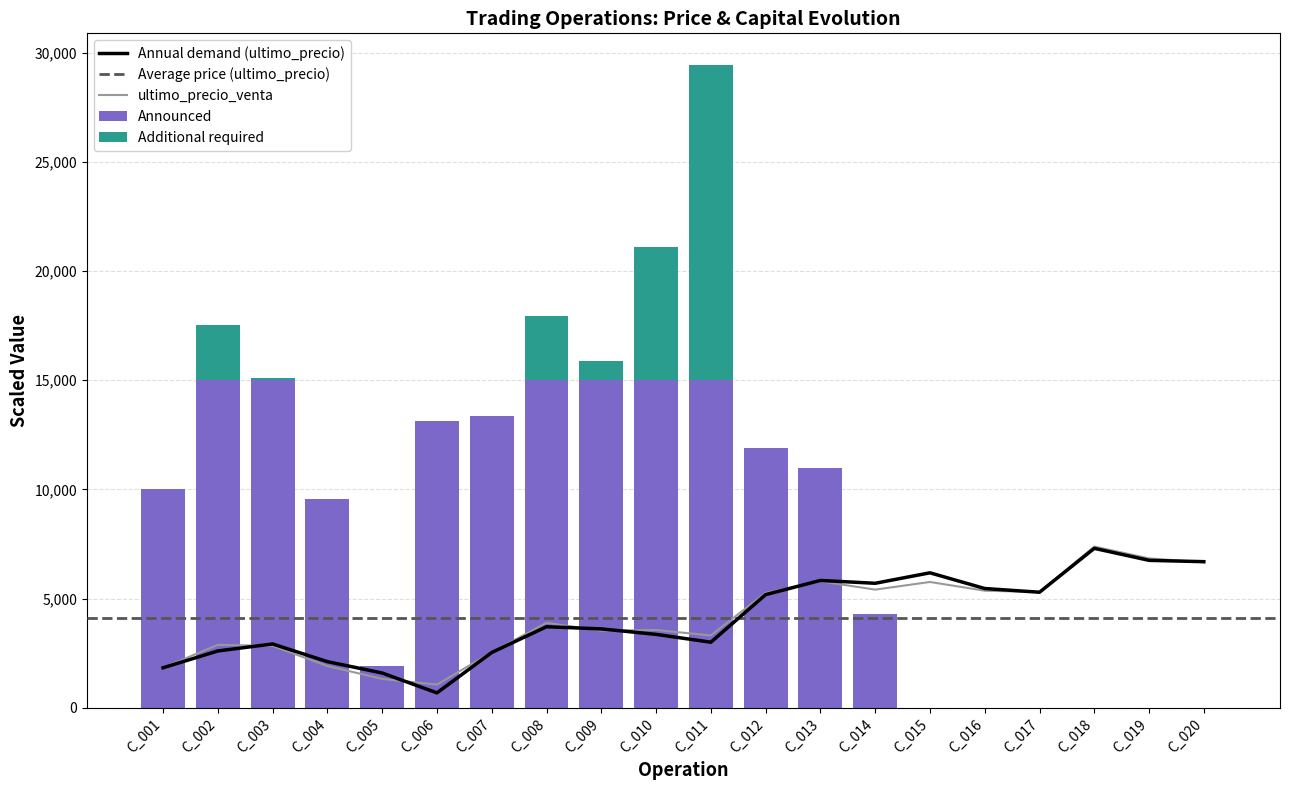

True or false: ultimo_precio has a value of 5700.0 at C_014.

True